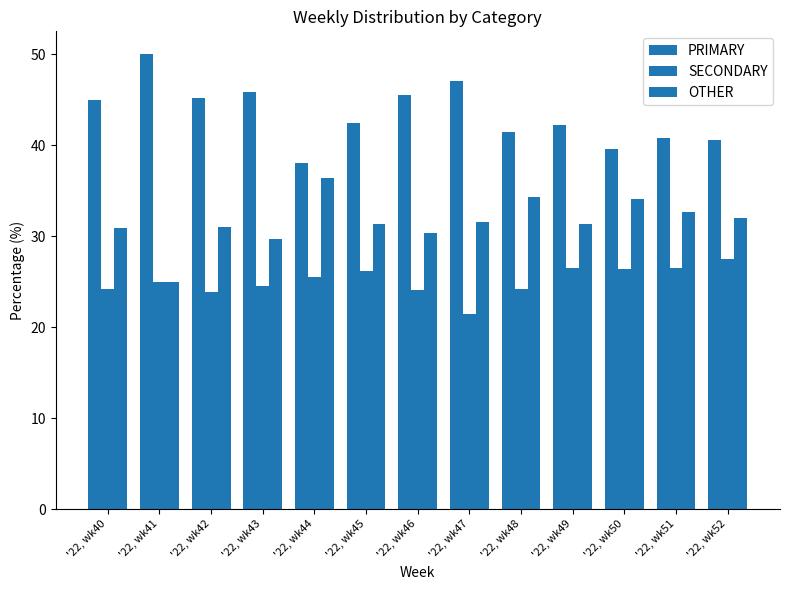

List the series in order of their peak value, lowest first.

SECONDARY, OTHER, PRIMARY